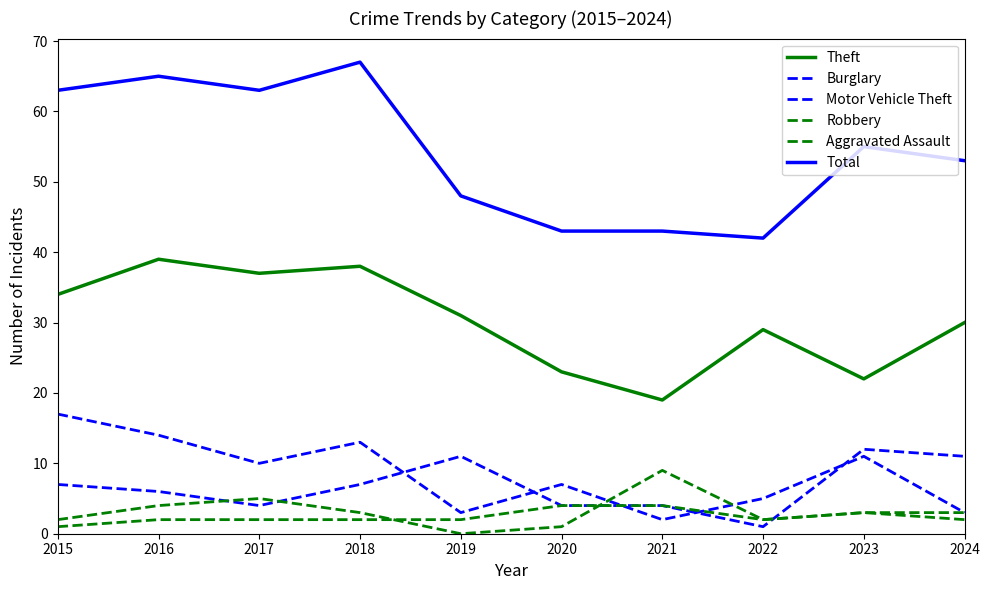

How many lines are shown in the chart?

6